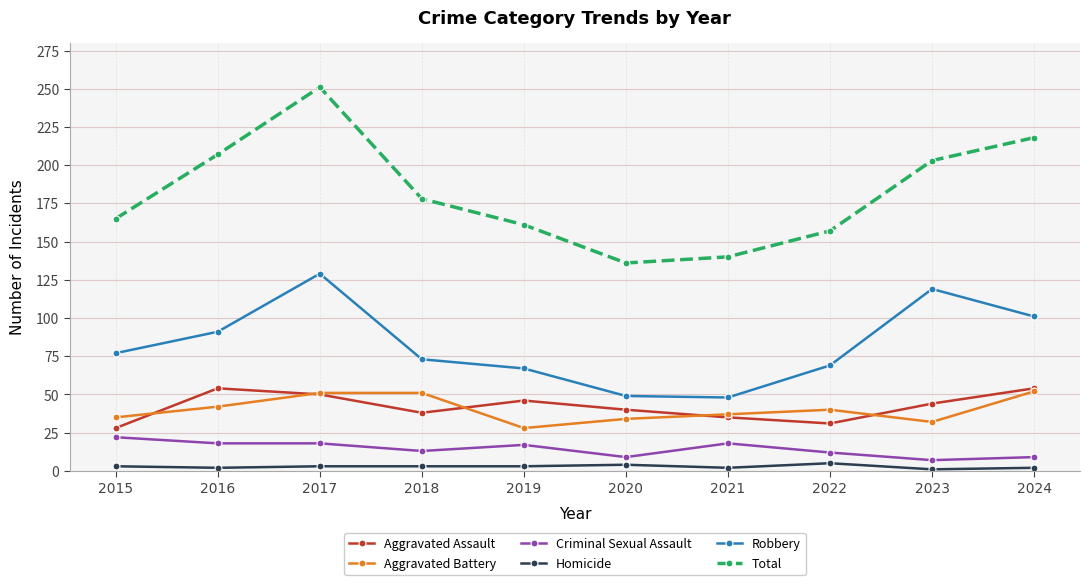

True or false: Robbery and Aggravated Battery cross at least once.

False